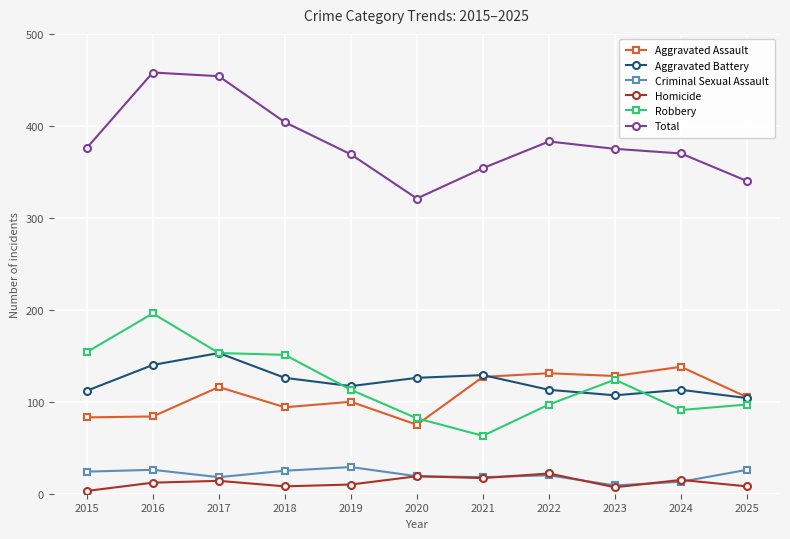

What is the maximum value for Total?

458